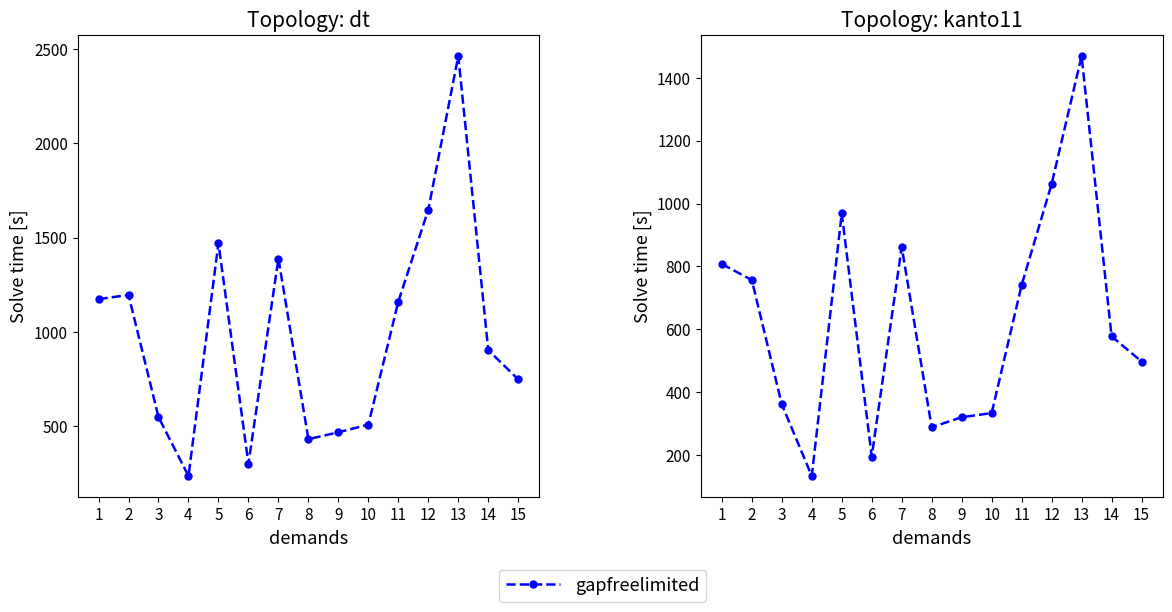

Rank the categories by value from highest to lowest.

13, 12, 5, 7, 1, 2, 11, 14, 15, 3, 10, 9, 8, 6, 4